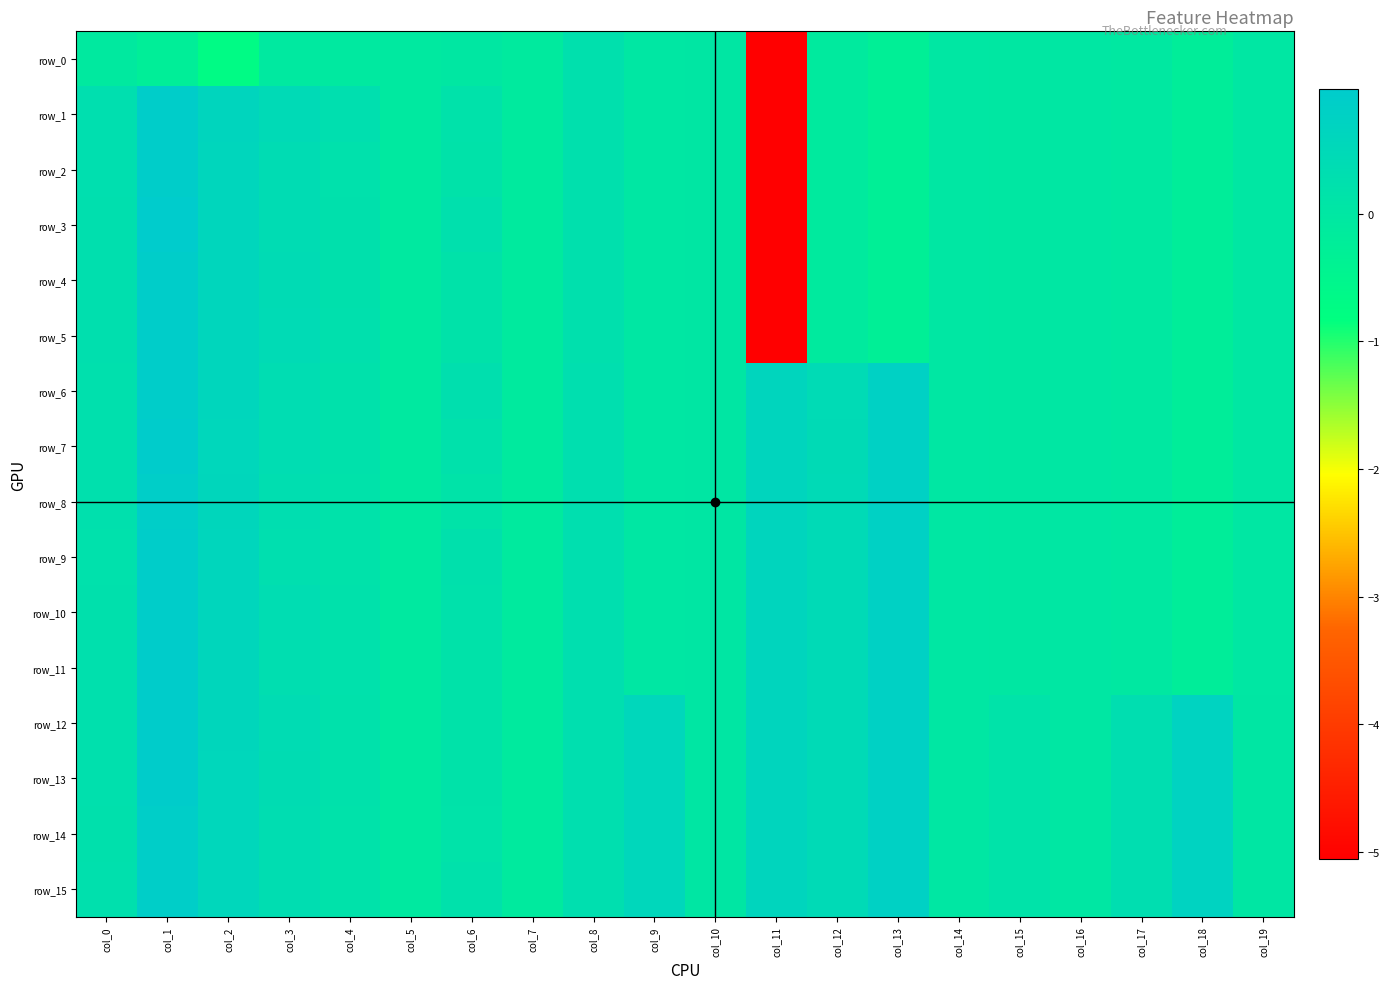

What is the sum of all row_13 values?

6.2